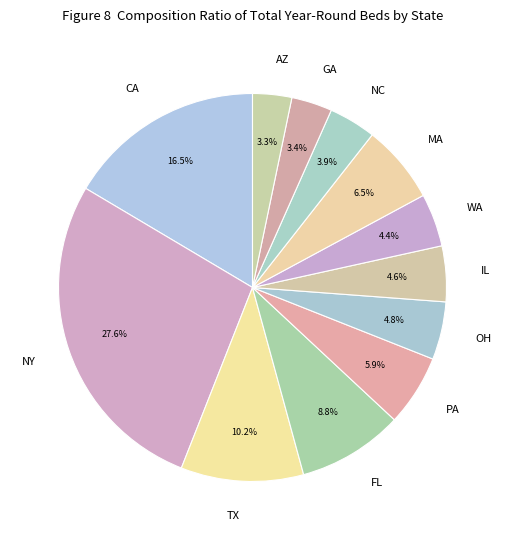

What percentage is the NY slice, to the nearest percent?

28%